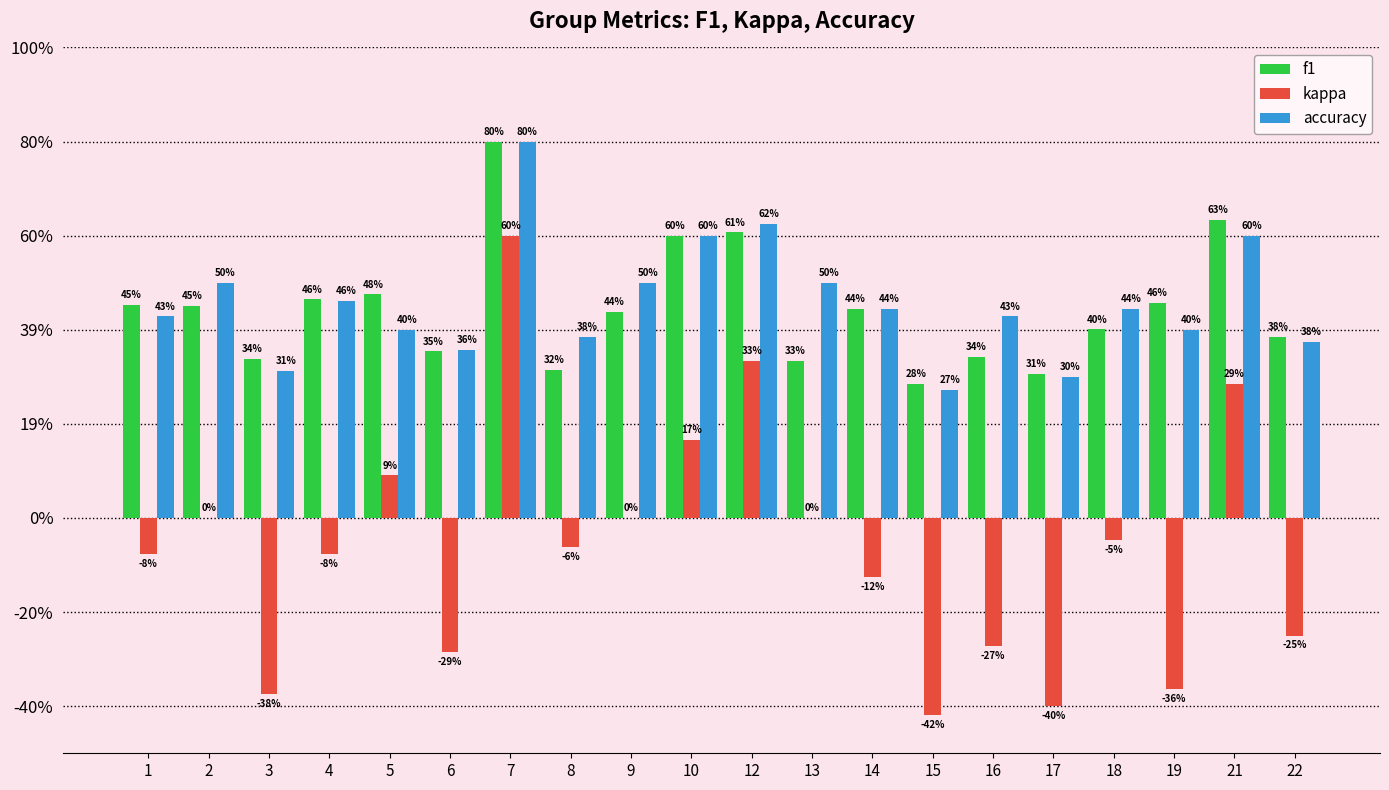

What is the difference between the maximum and second lowest values in the accuracy series?

0.5